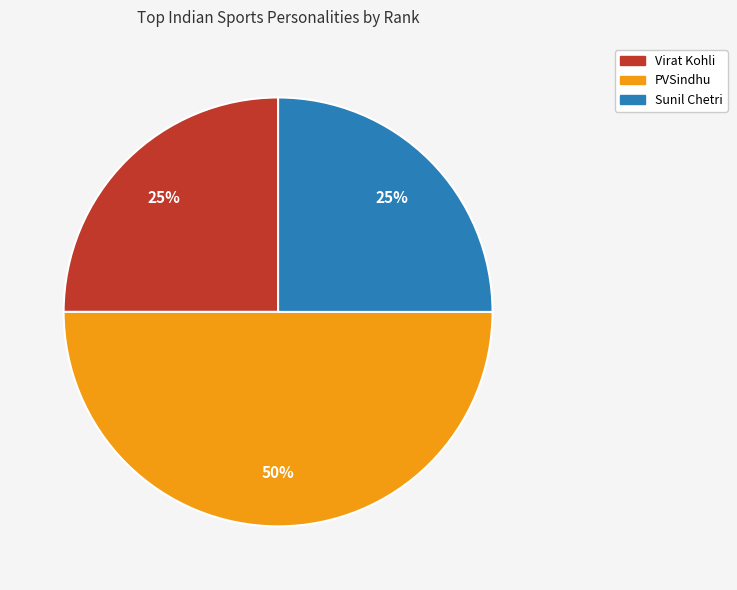

Count the number of slices in the pie.

3